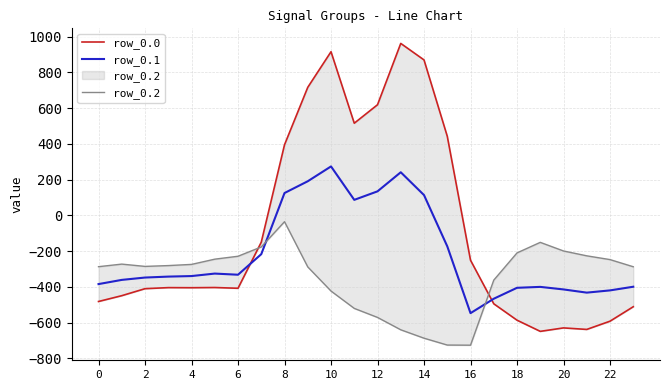

How many times do row_0.1 and row_0.0 cross each other?

2